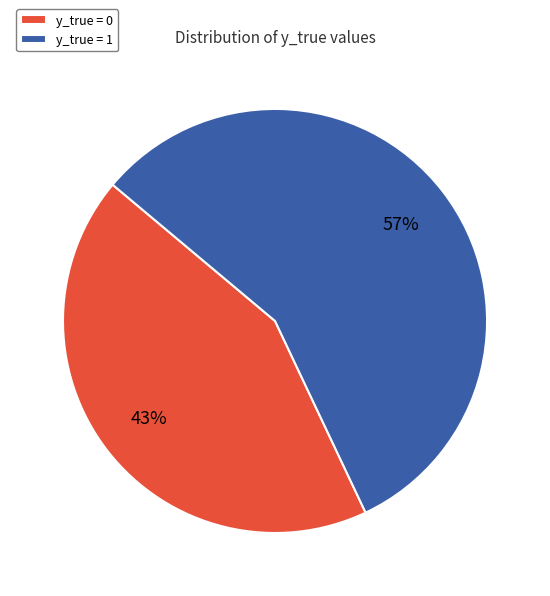

Rank the categories by value from lowest to highest.

y_true = 0, y_true = 1